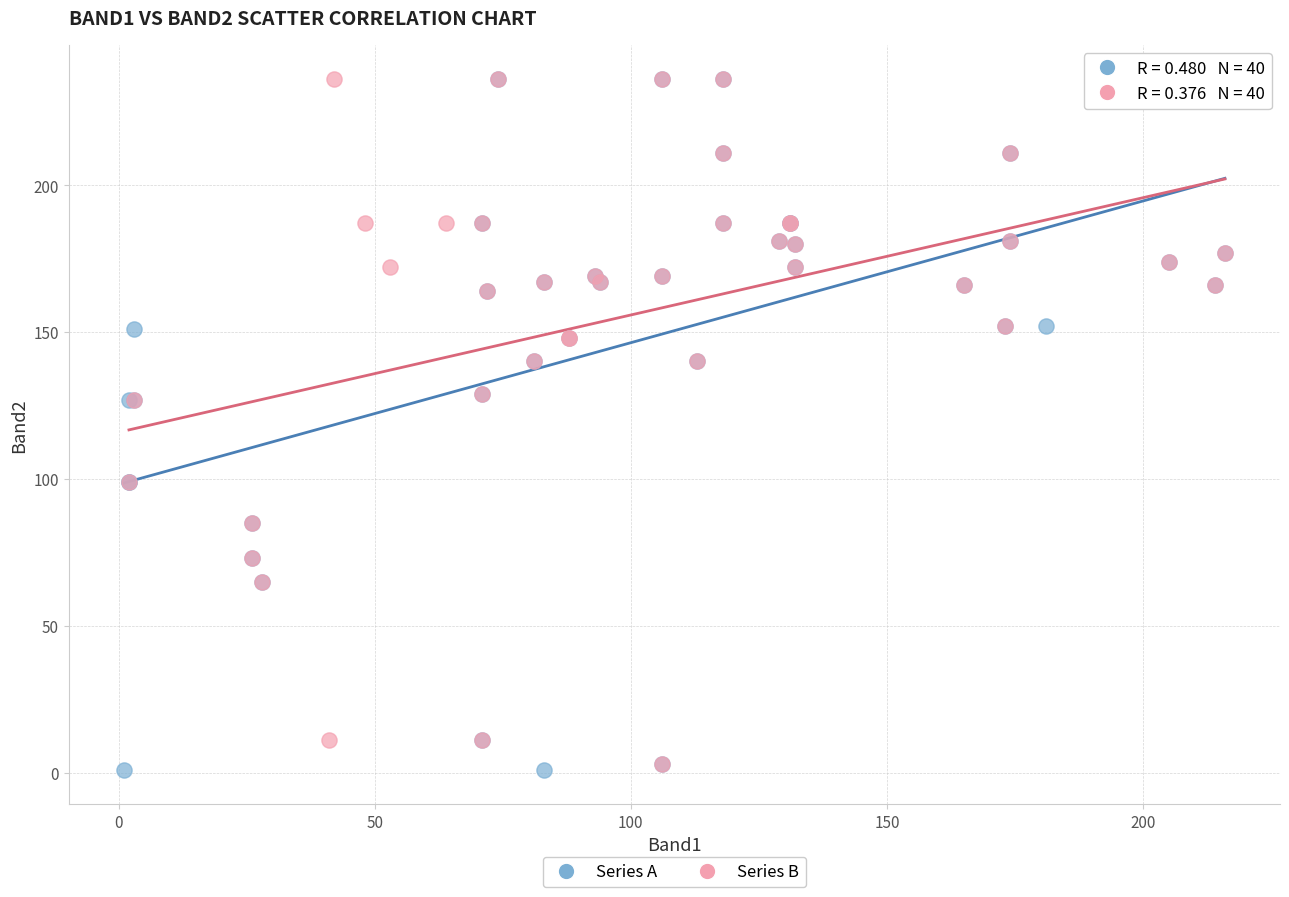

What are all the series names shown in the legend?

Series A, Series B